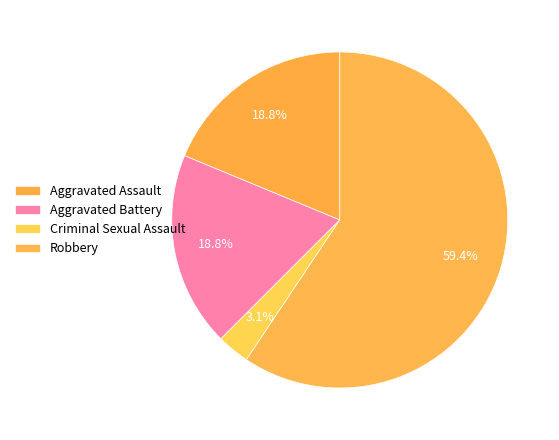

Is it true that Aggravated Battery is 11% of the pie?

False